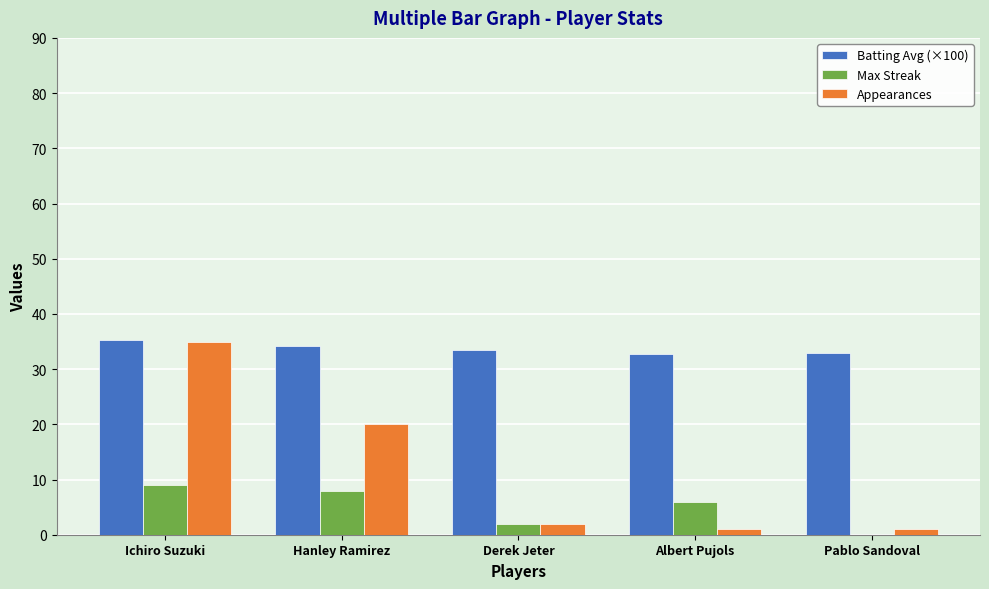

Is it true that Max Streak equals 0.0 at Pablo Sandoval?

True